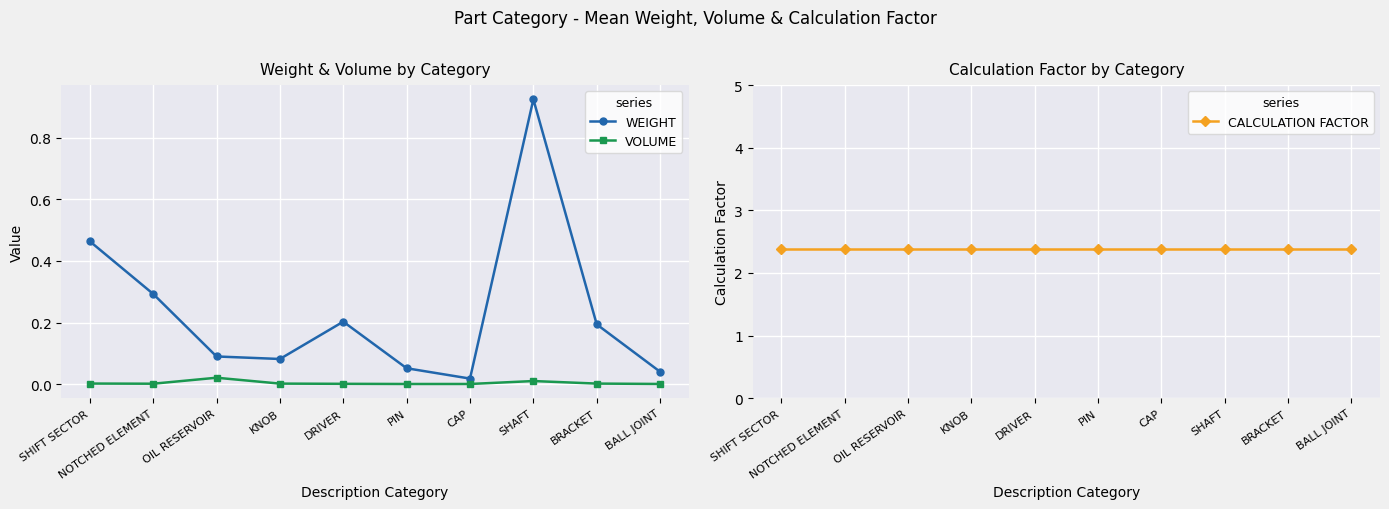

Count the number of data series in this chart.

3